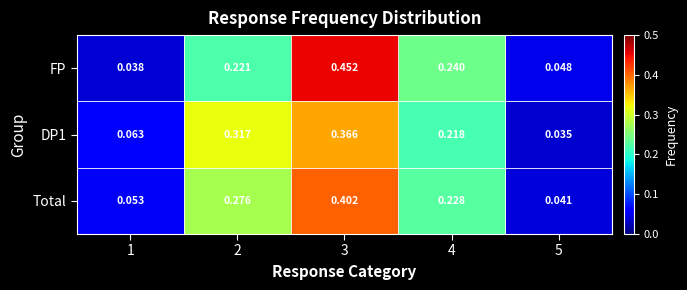

Which series has the largest total across all categories?

Total